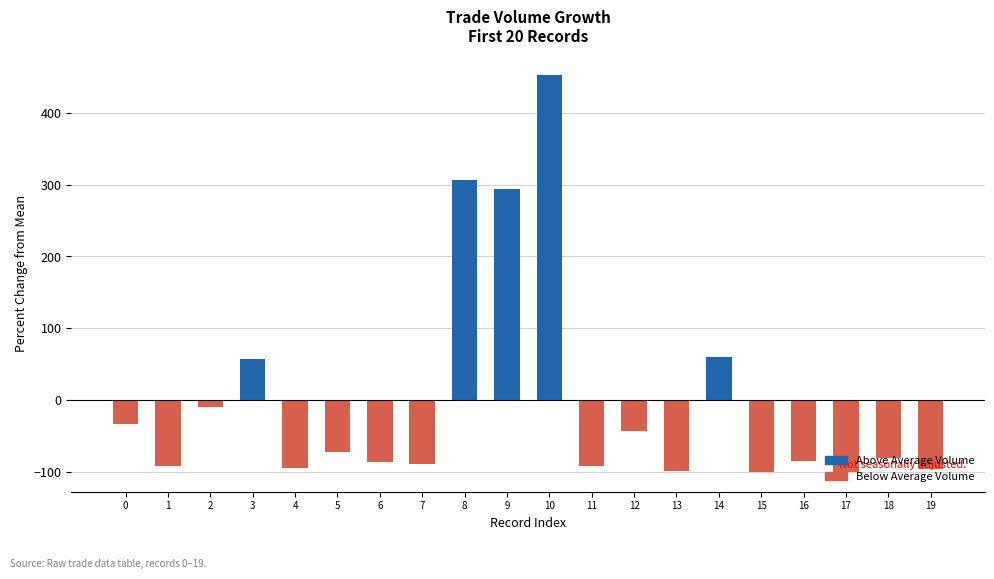

What is the sum of the values at 18 and 12?

-123.7